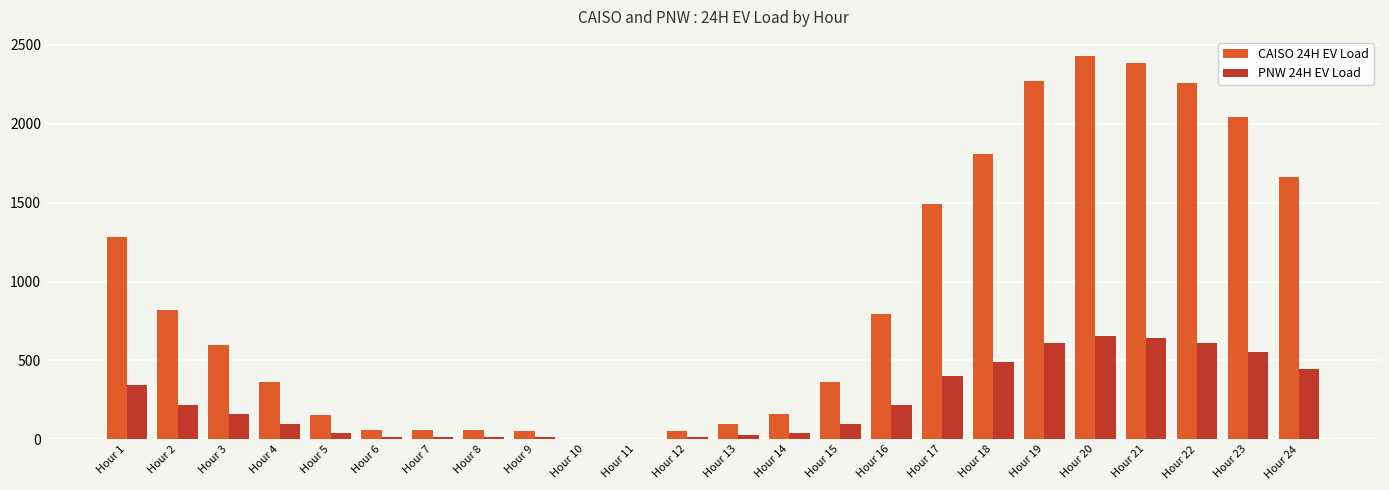

Read the PNW 24H EV Load value at Hour 20.

655.1